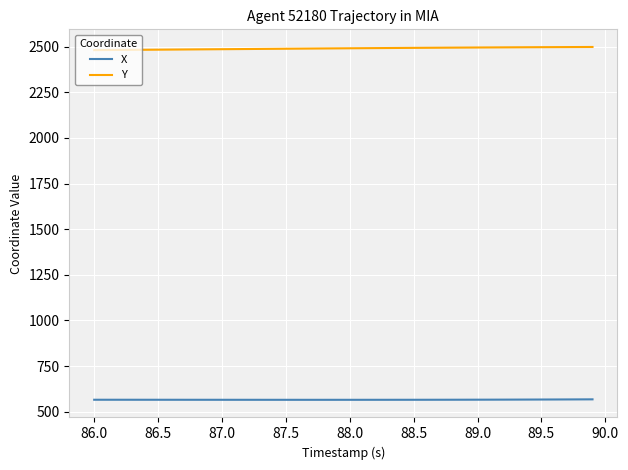

List the series in order of their overall mean, highest first.

Y, X